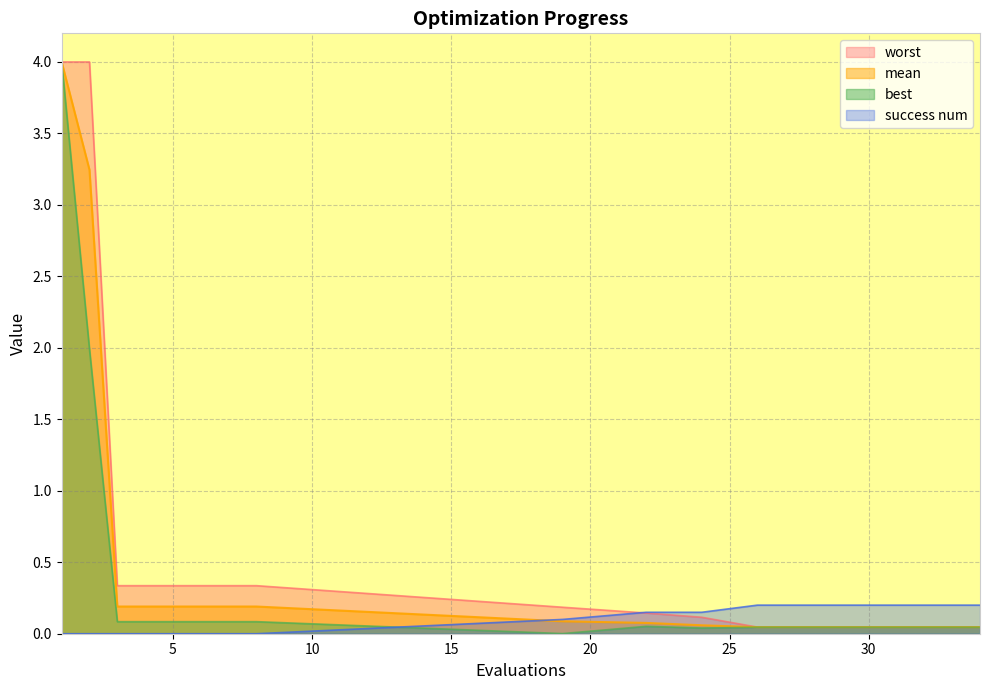

Where is the first local minimum for best?

19